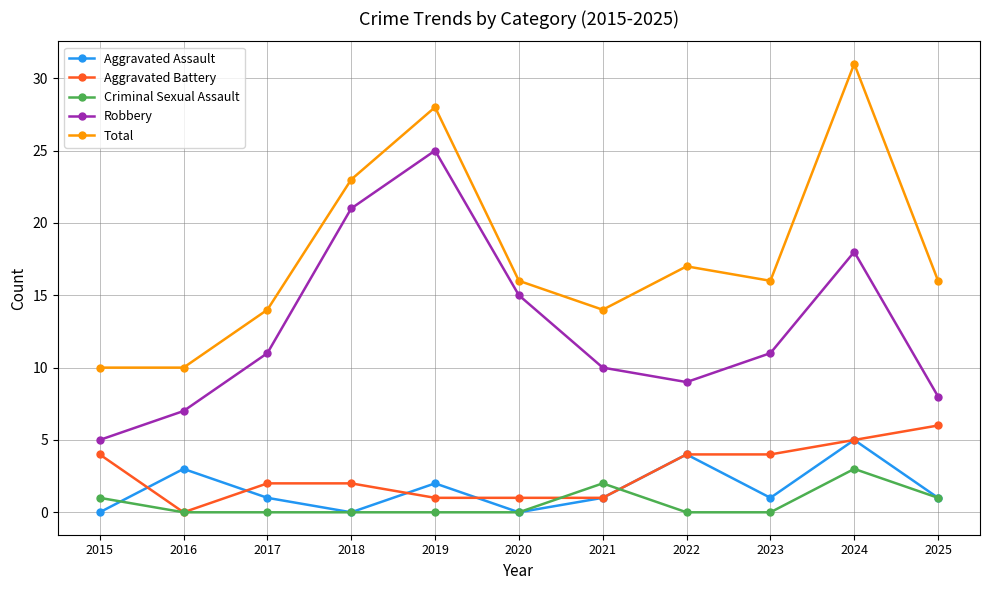

At which label does Aggravated Battery reach its peak?

2025